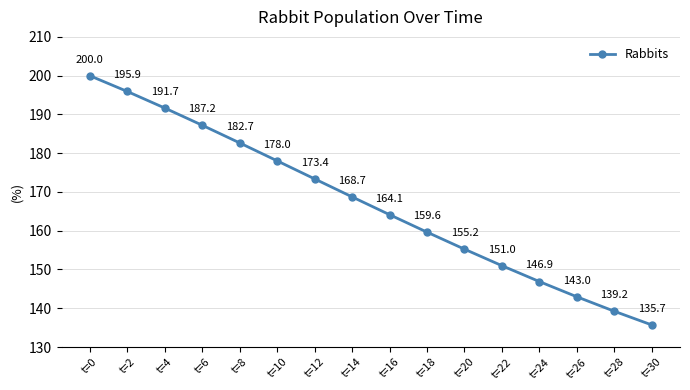

Reading left to right, transcribe all the data shown in this chart.

t=0=200.0	t=2=195.9	t=4=191.7	t=6=187.2	t=8=182.7	t=10=178.0	t=12=173.4	t=14=168.7	t=16=164.1	t=18=159.6	t=20=155.2	t=22=151.0	t=24=146.9	t=26=143.0	t=28=139.2	t=30=135.7